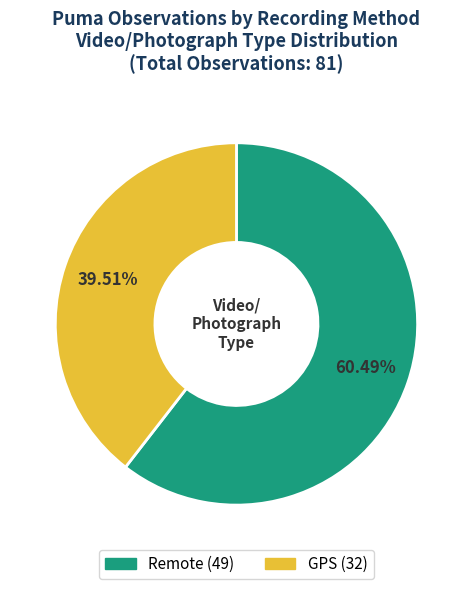

What percentage do GPS and Remote together represent?

100.0%